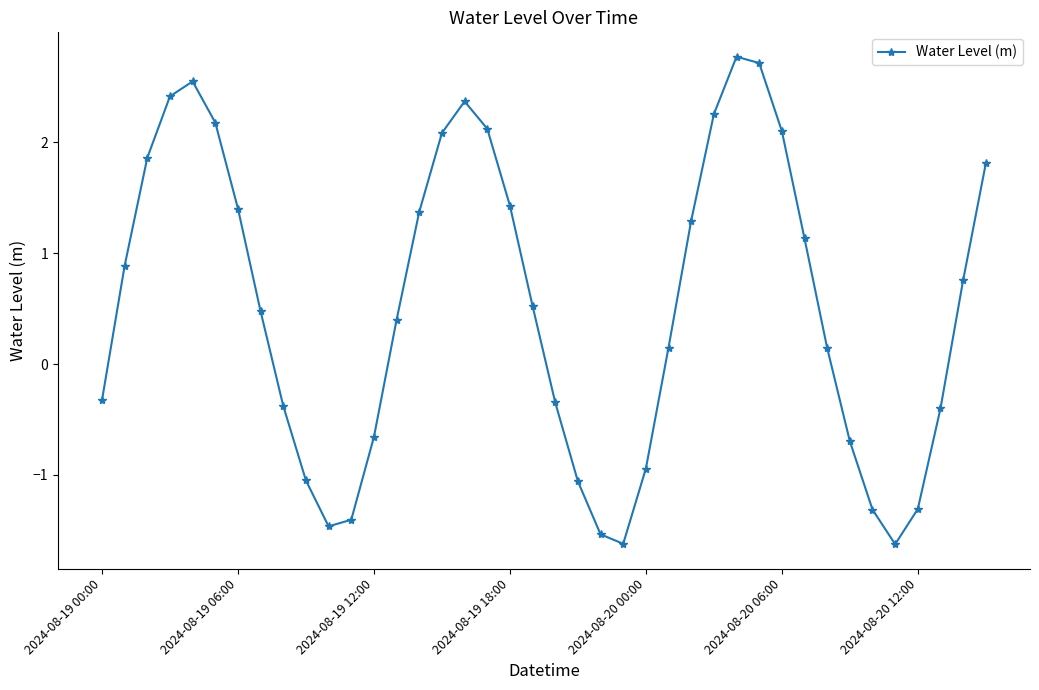

What is the greatest value displayed?

2.8